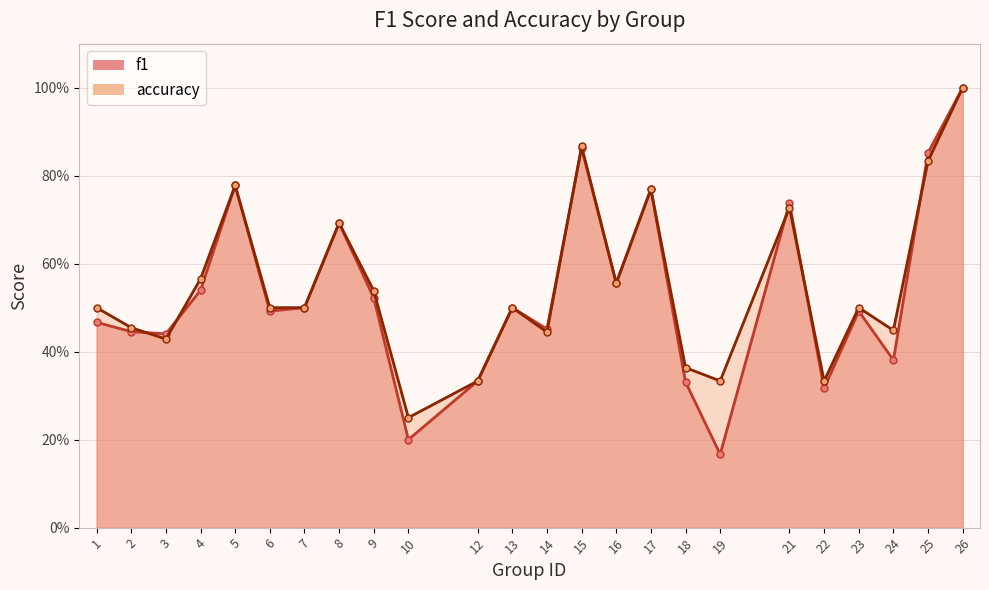

Between 18 and 26, which series saw the biggest shift?

f1